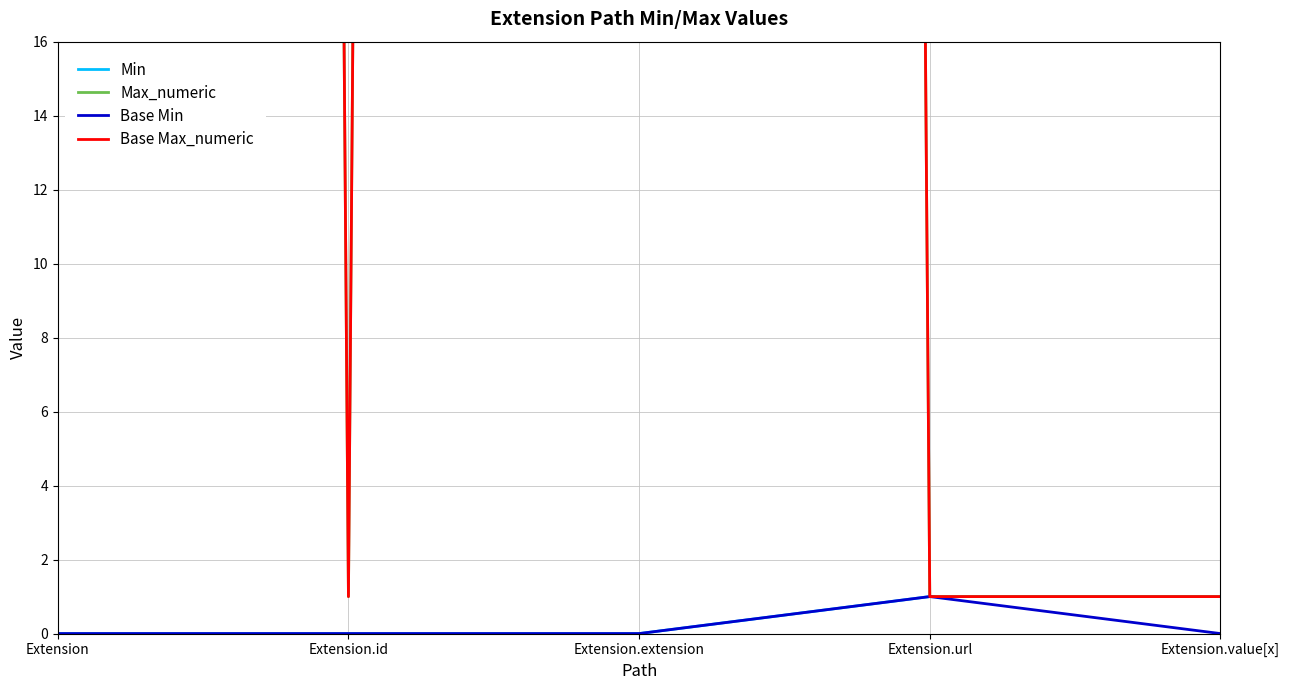

How many data points does each series have?

5